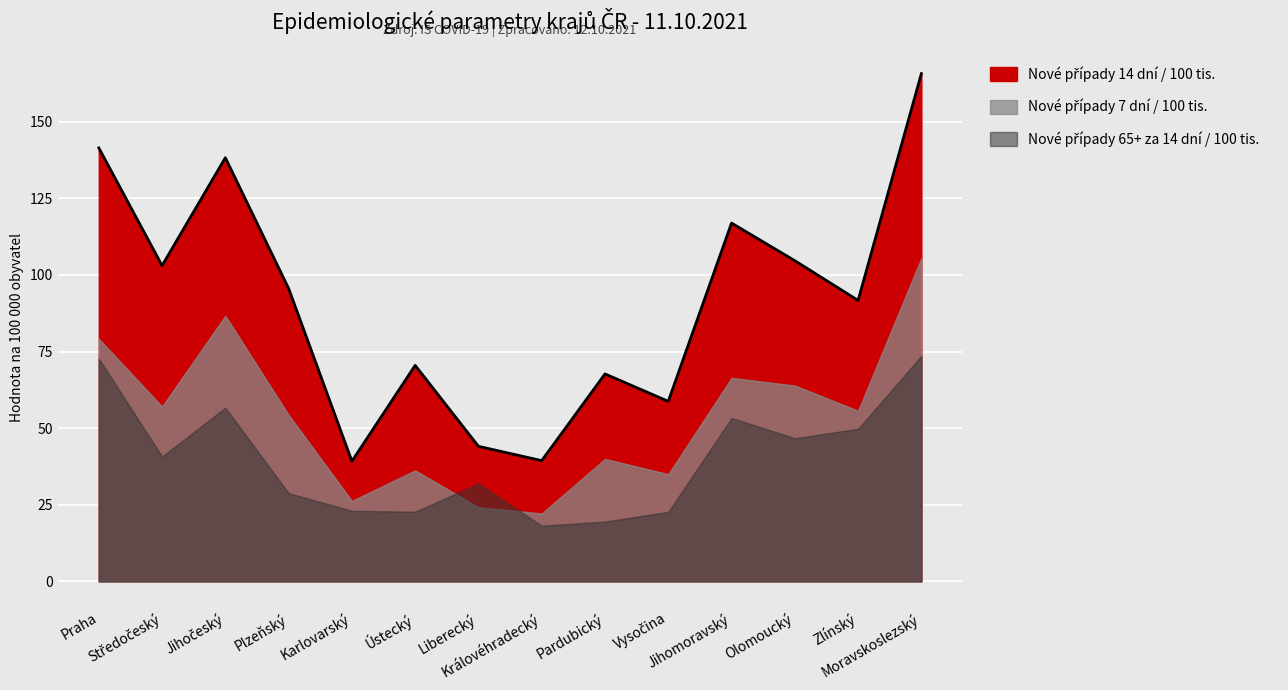

Does the chart display data point markers on the line(s)?

No